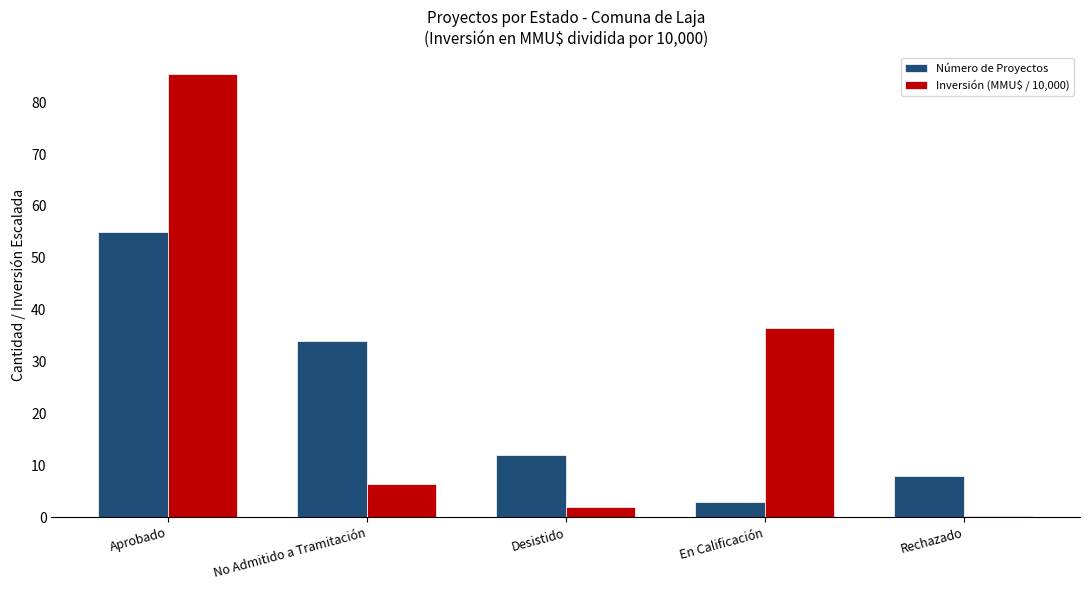

At No Admitido a Tramitación, list the series in order from largest to smallest.

Número de Proyectos, Inversión (MMU$ / 10,000)